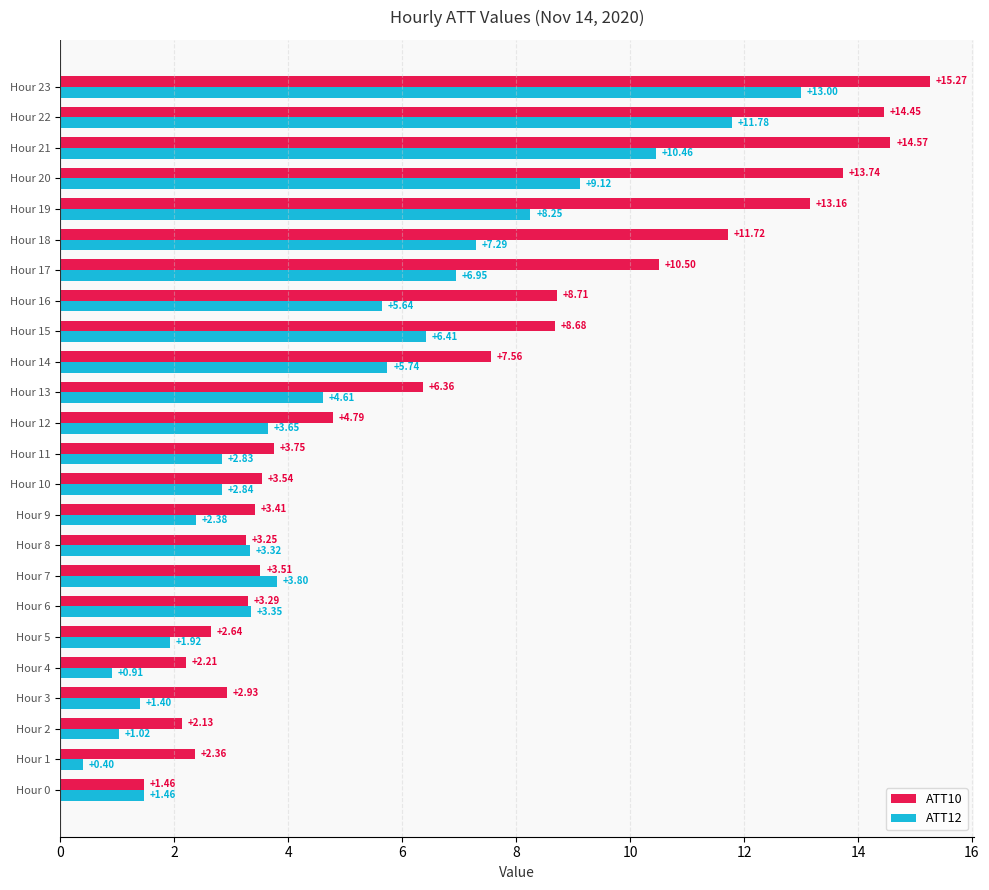

Which series has the widest spread of values?

ATT10